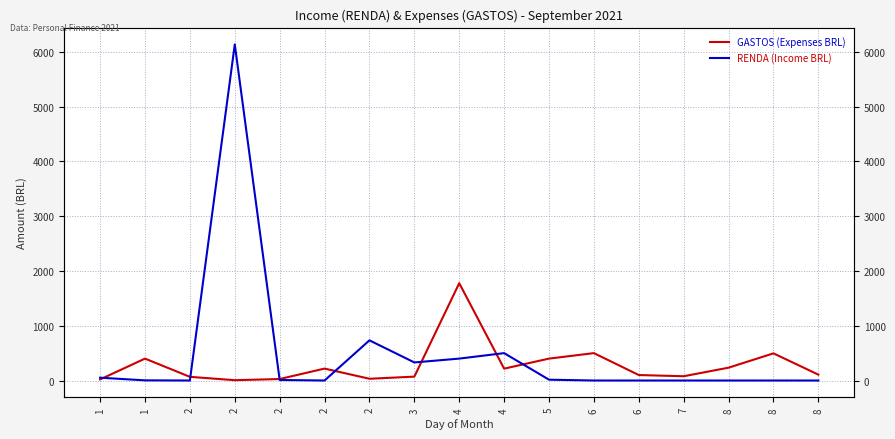

What is the sum of the GASTOS (Expenses BRL) values at 8 and 8?

341.5